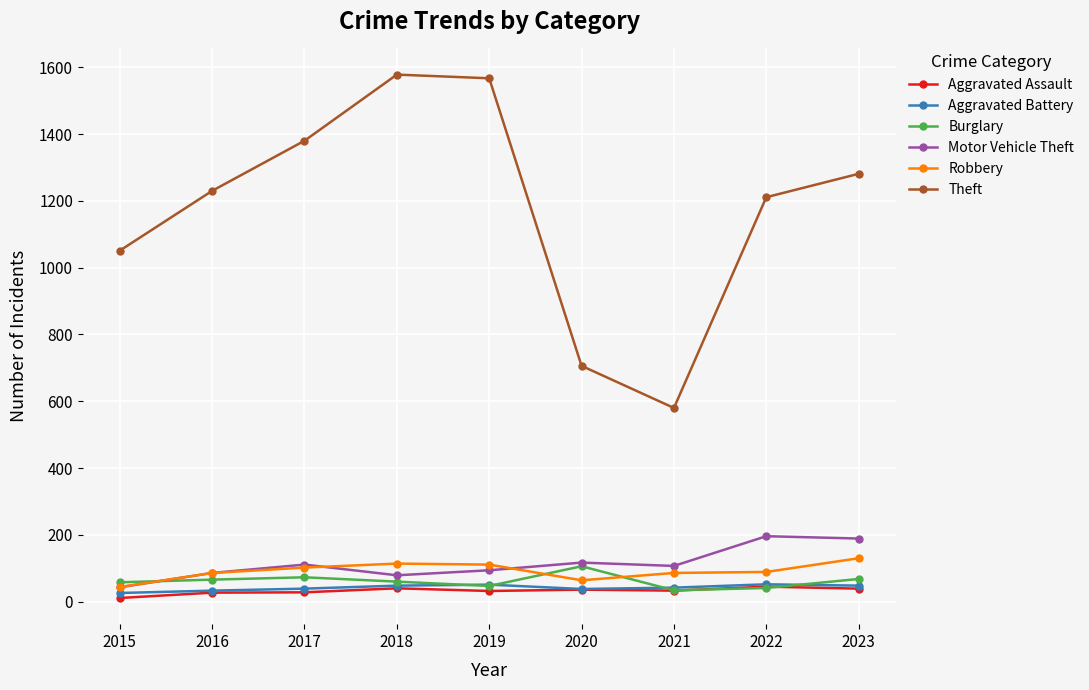

How many interior local peaks does the Theft series have?

1